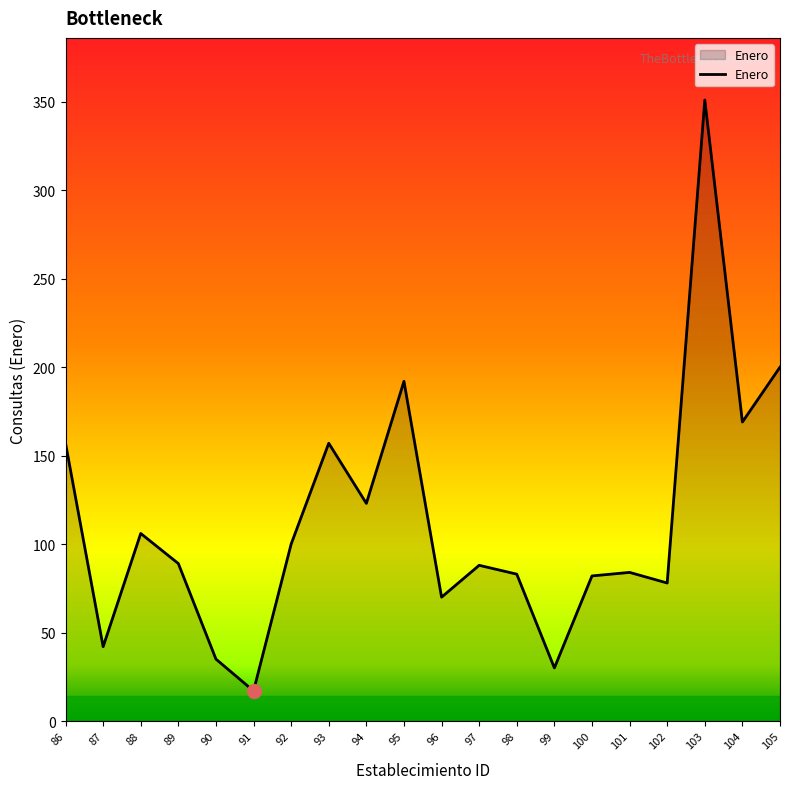

Is it true that the value at 100 is 141?

False